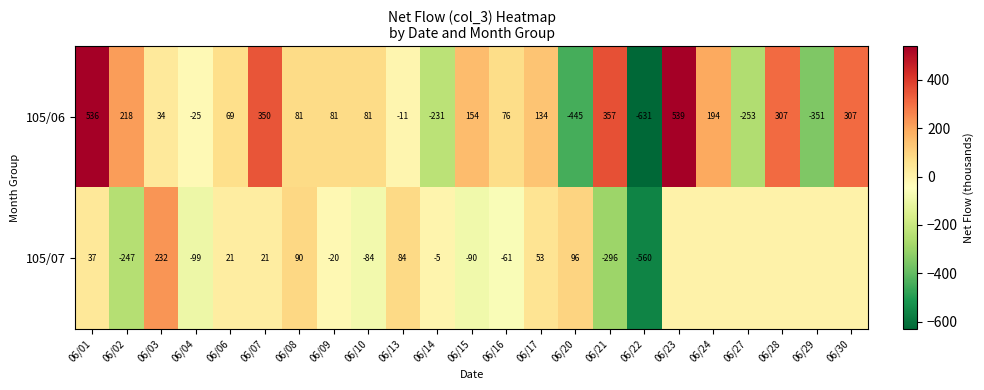

At which category is the sum across all series the highest?

06/01